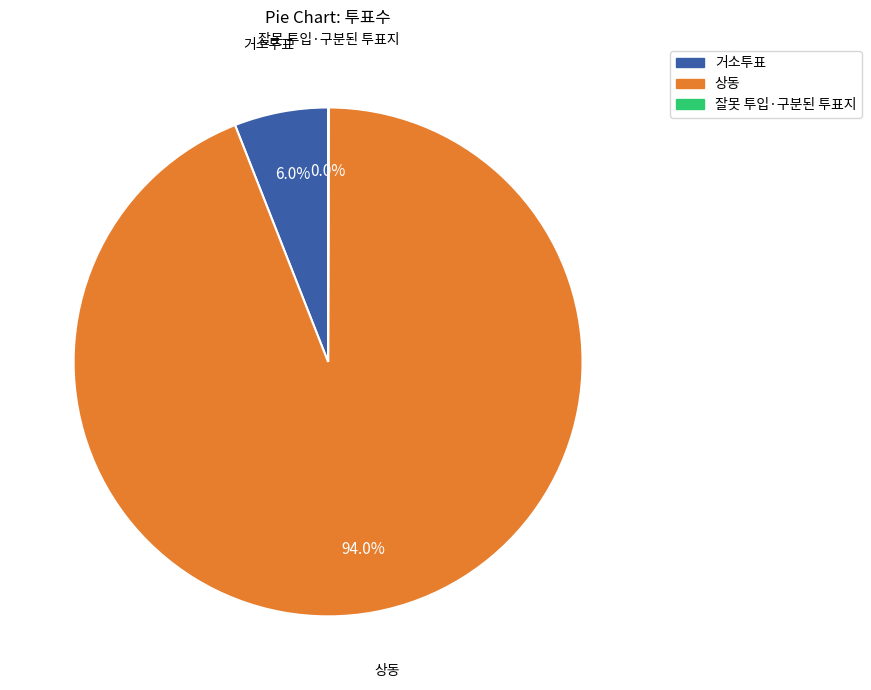

Is 거소투표 the majority of the pie?

No